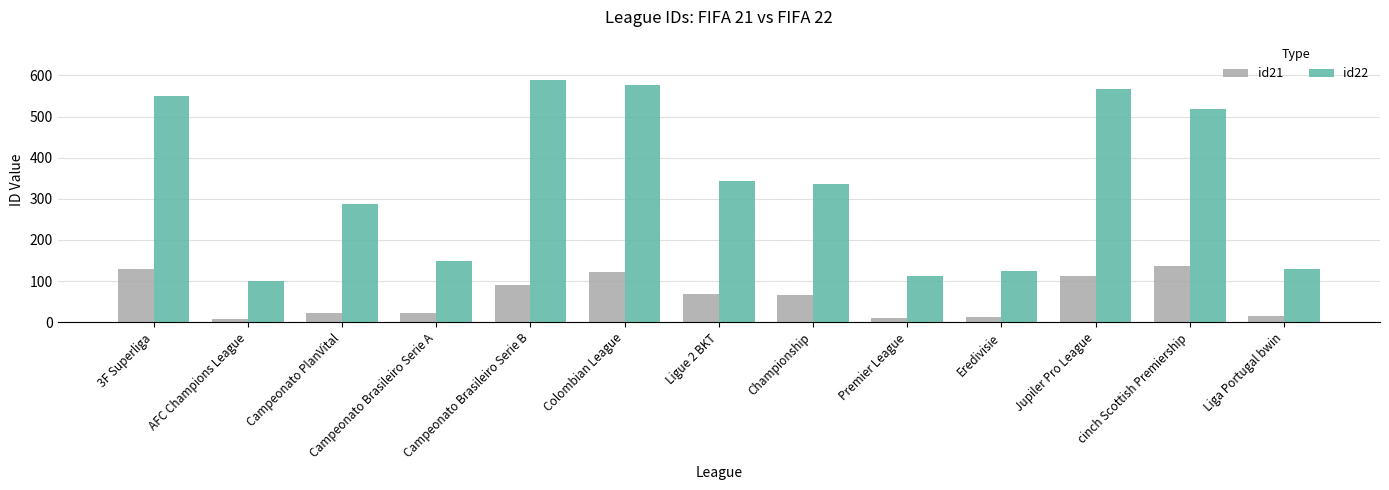

What is the average value of the id21 series?

62